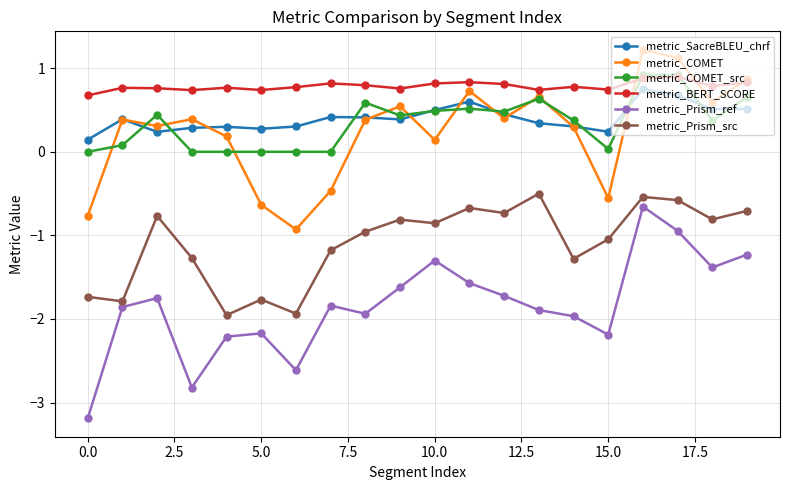

Which series has the largest total across all categories?

metric_BERT_SCORE